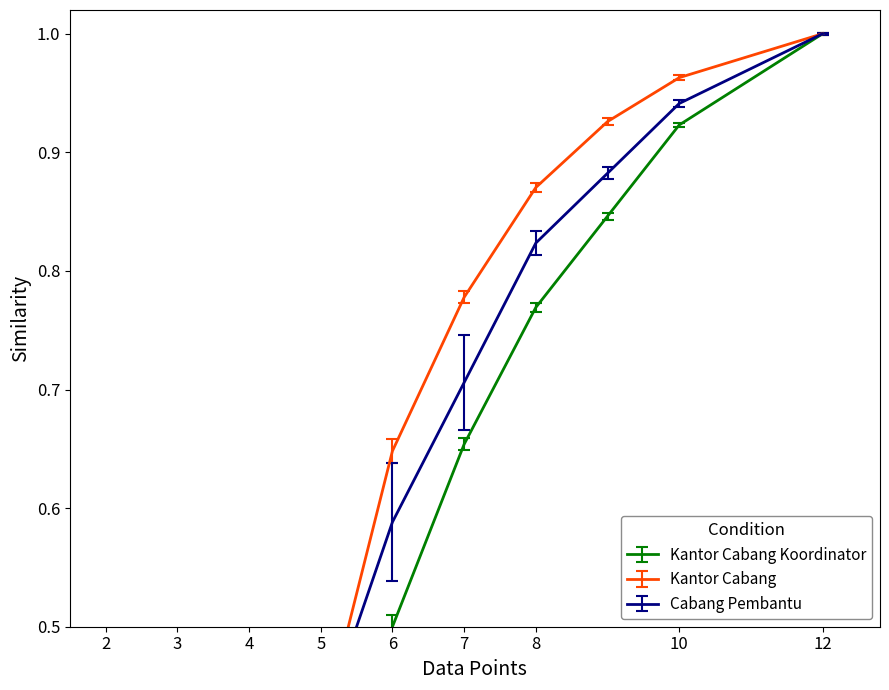

Is this an area chart (filled region under the line)?

No